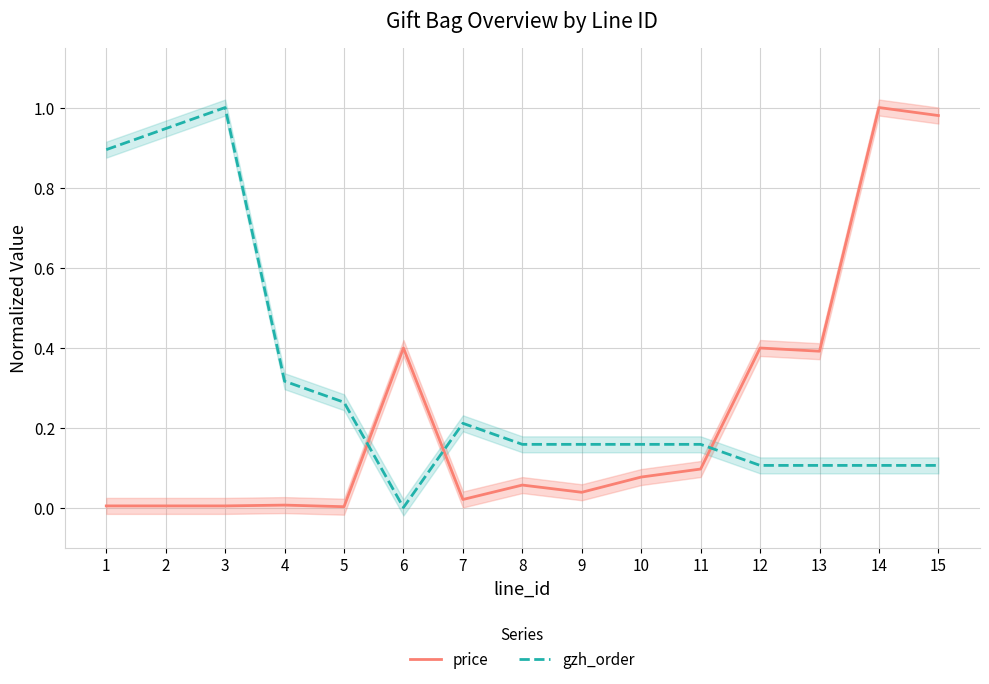

How many lines are shown in the chart?

2